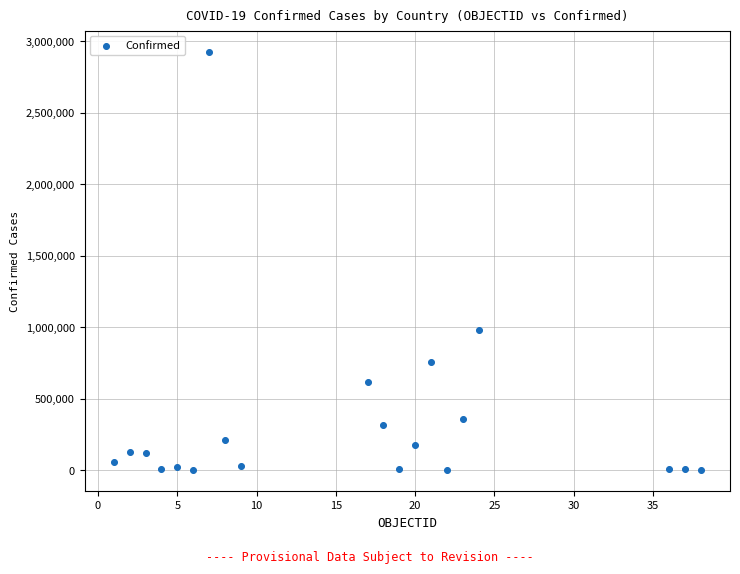

What Y value in the scatter plot is closest to 1464978?

982959